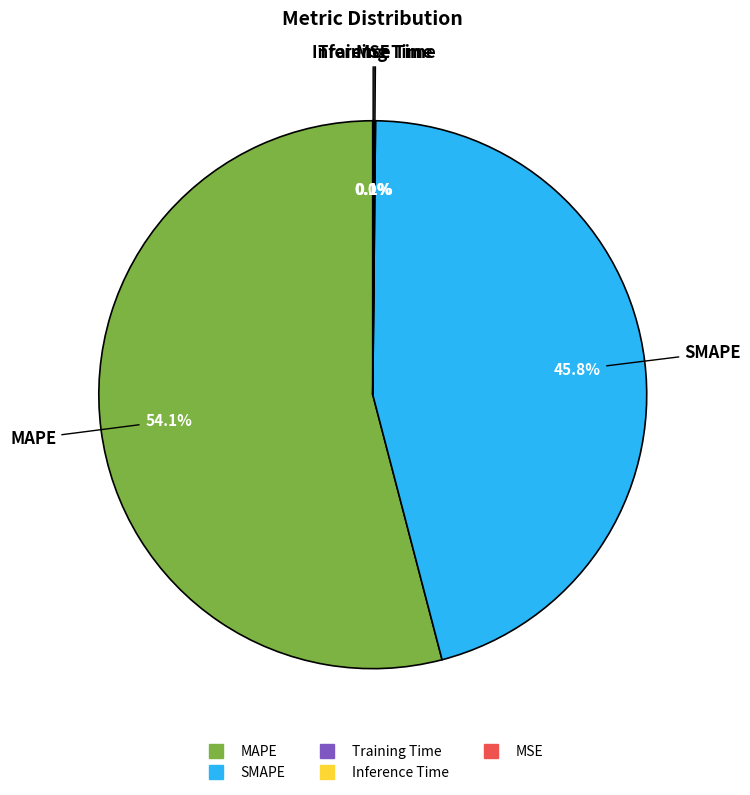

Does any single category account for the majority?

Yes